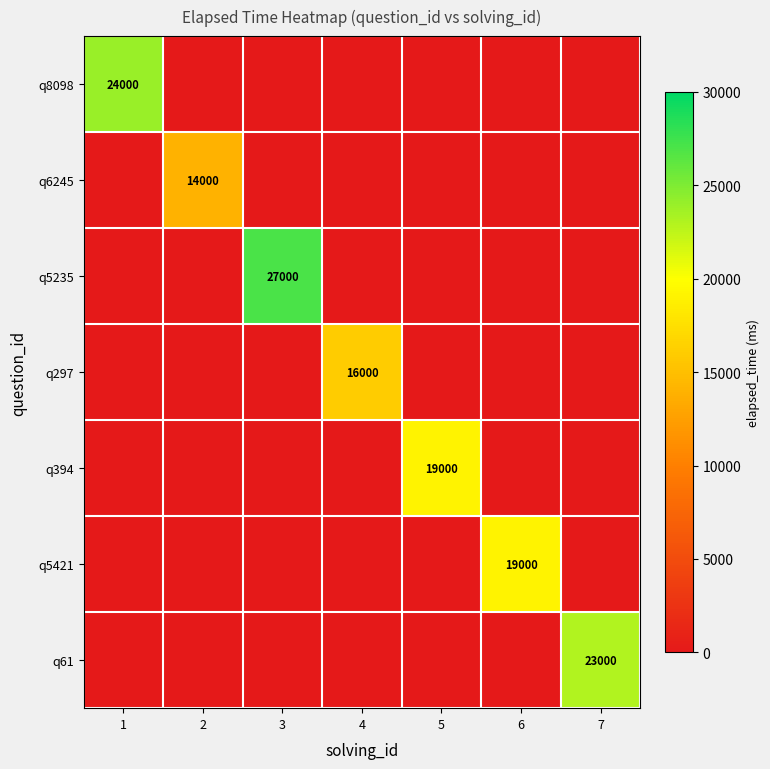

The value of q297 at 4 is 21556. True or false?

False